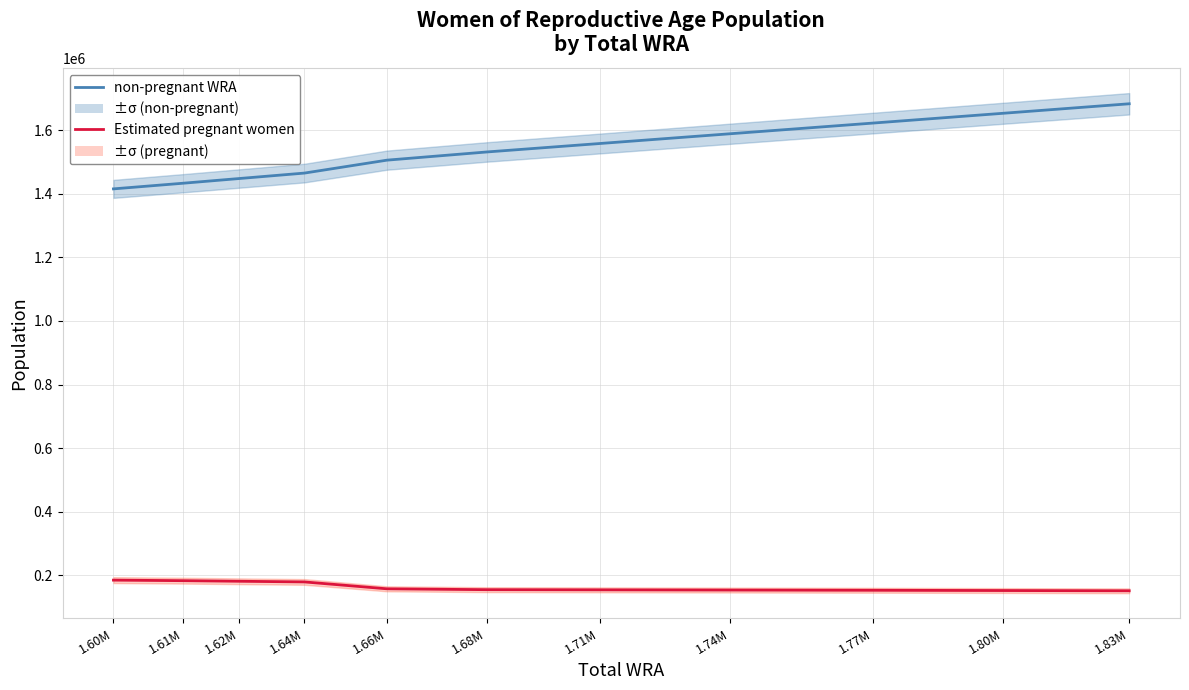

What is the spread (max minus min) of values at 1.66M?

1347585.2